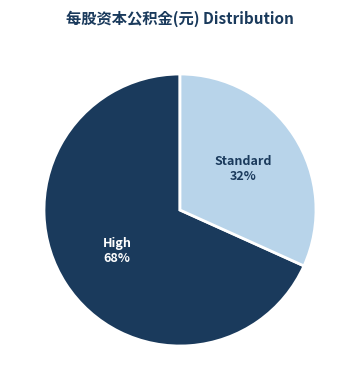

Is there a majority slice in this chart?

Yes